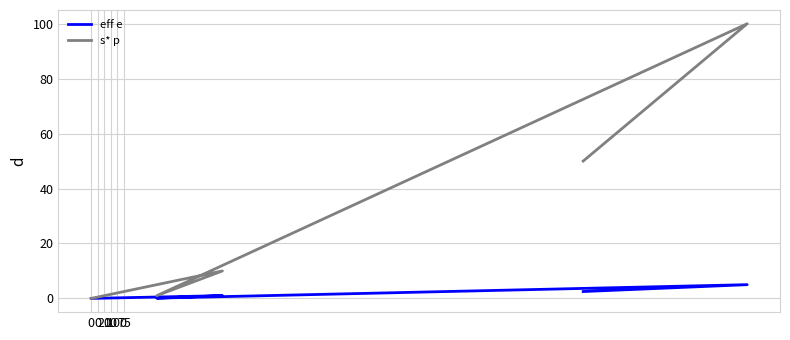

Is it true that s* p equals 16.3 at 75?

False